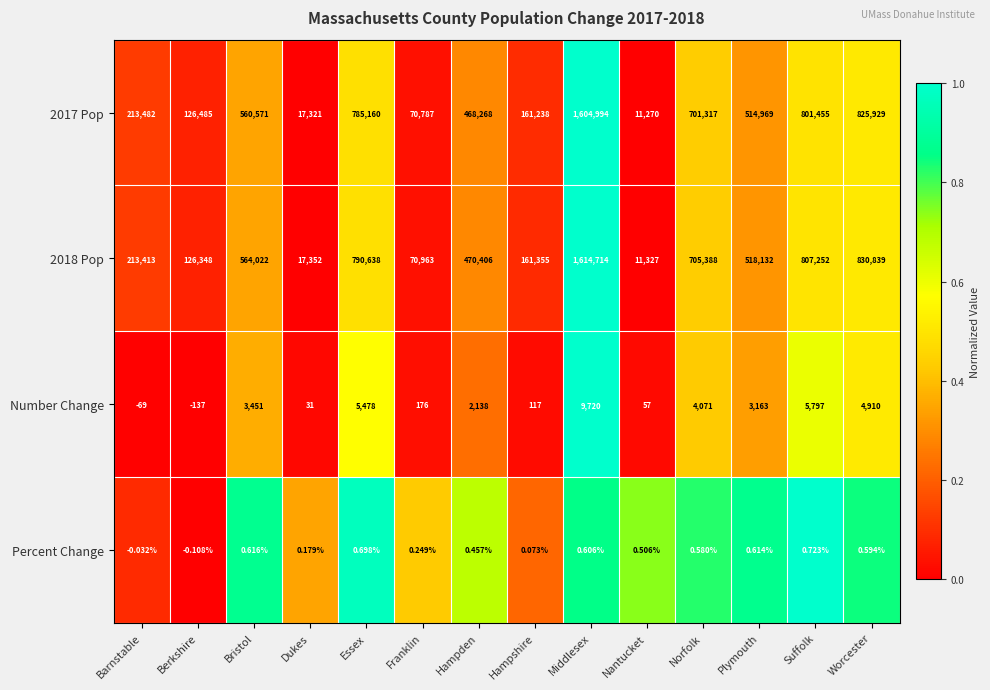

At how many categories does at least one series exceed 0?

14